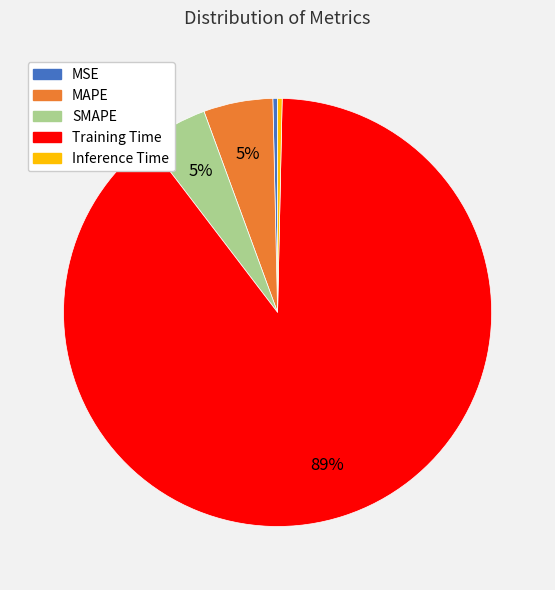

Between Training Time and Inference Time, which is larger?

Training Time